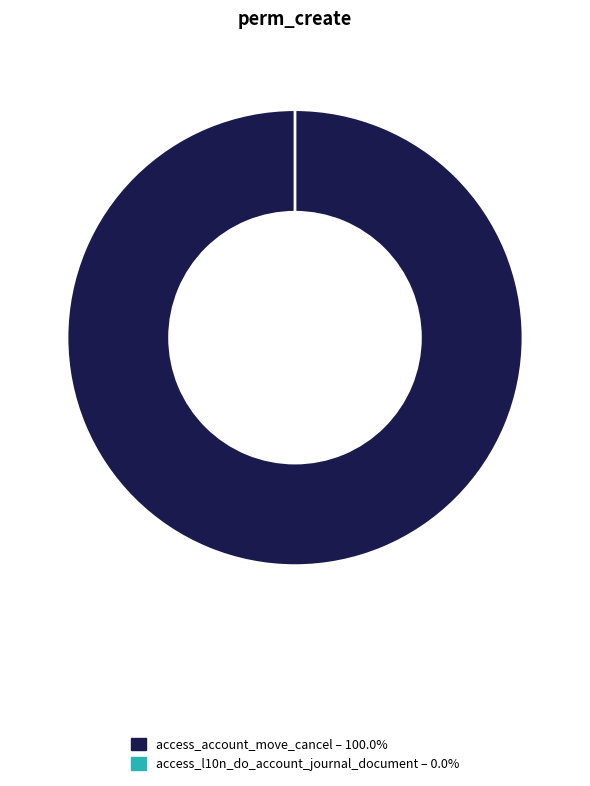

What percentage is the access_account_move_cancel slice, to the nearest percent?

100%